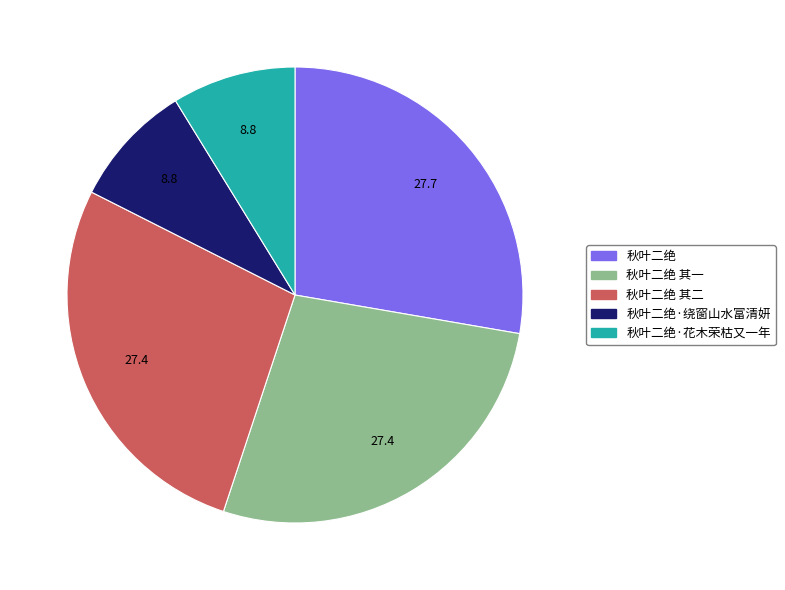

Is there a majority slice in this chart?

No